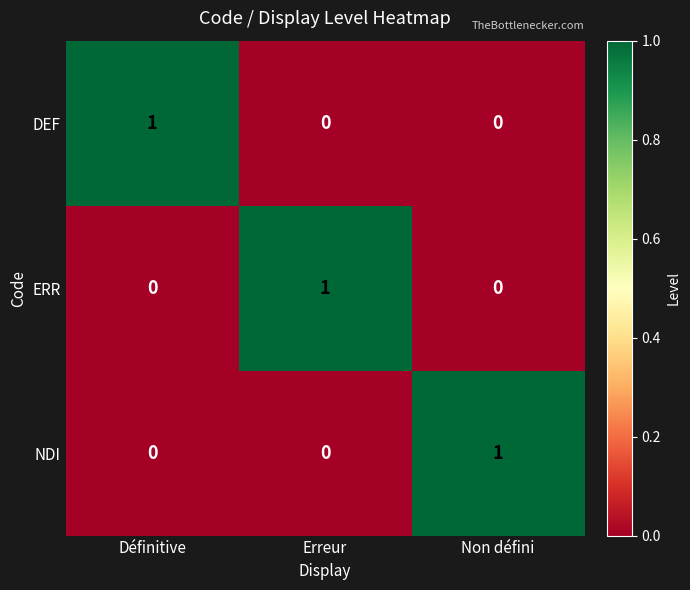

How many ERR values are between 0 and 1?

3